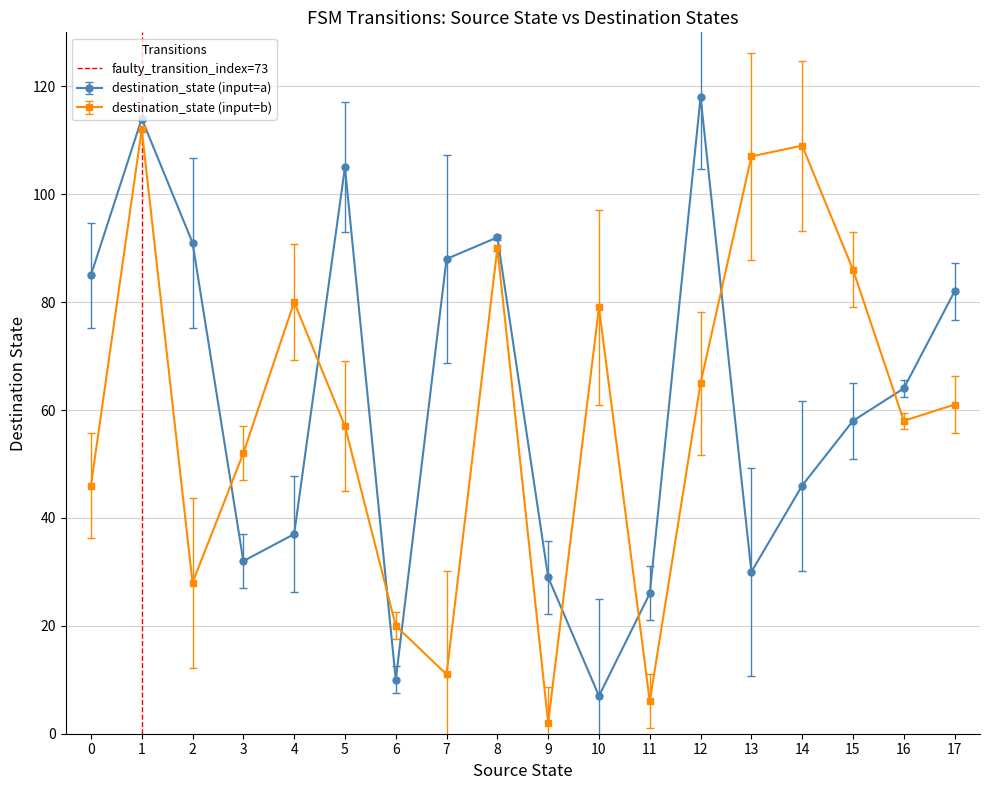

True or false: destination_state (input=b) has more than 0 points higher than both neighbors.

True